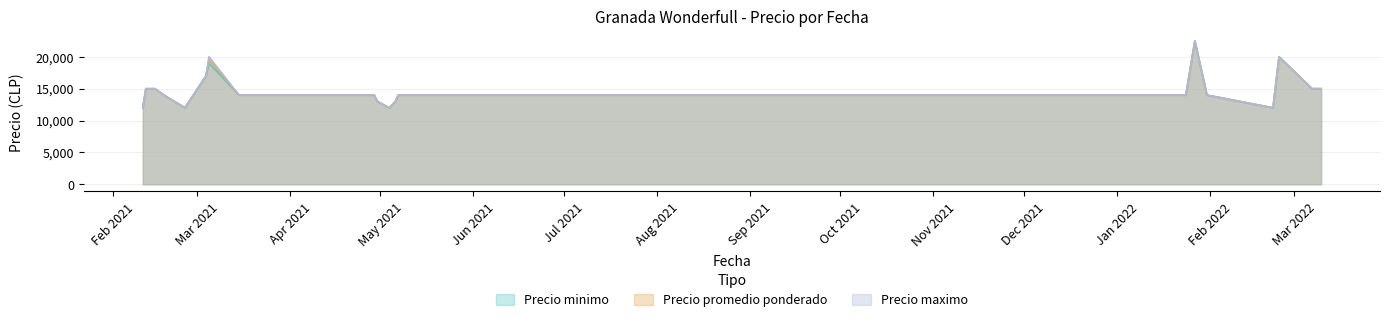

At which category does Precio minimo reach its first local valley?

2021-02-25